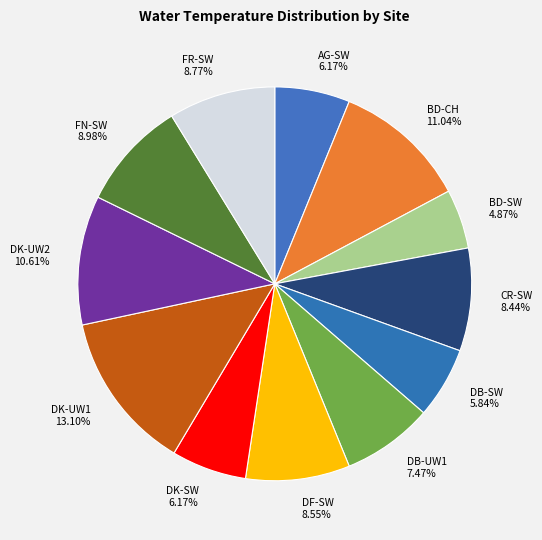

To the nearest percent, what is the difference between the CR-SW and DK-UW1 slice percentages?

5%